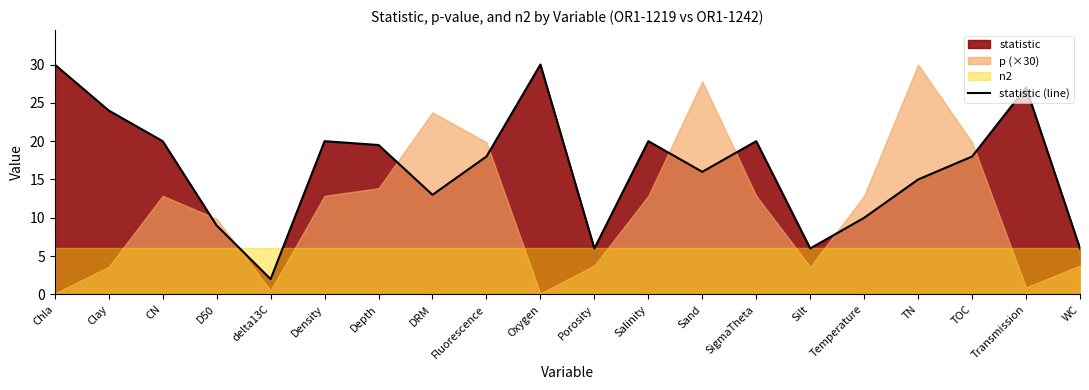

True or false: the data shows 6.0 at Porosity.

True